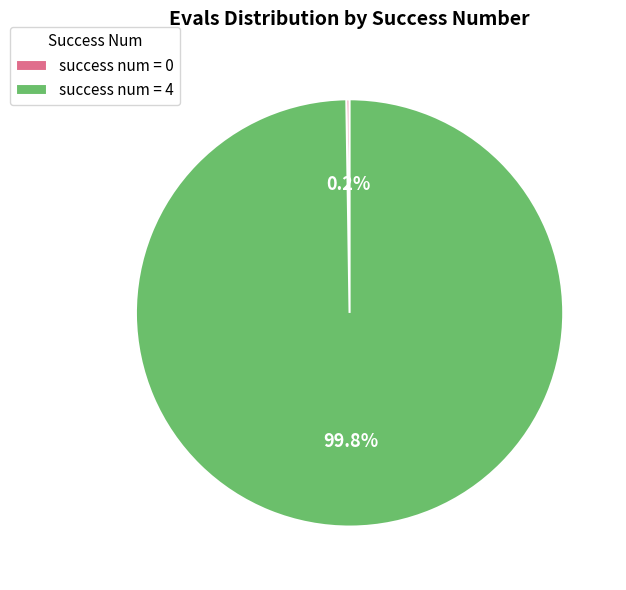

Which slice is the largest?

success num = 4